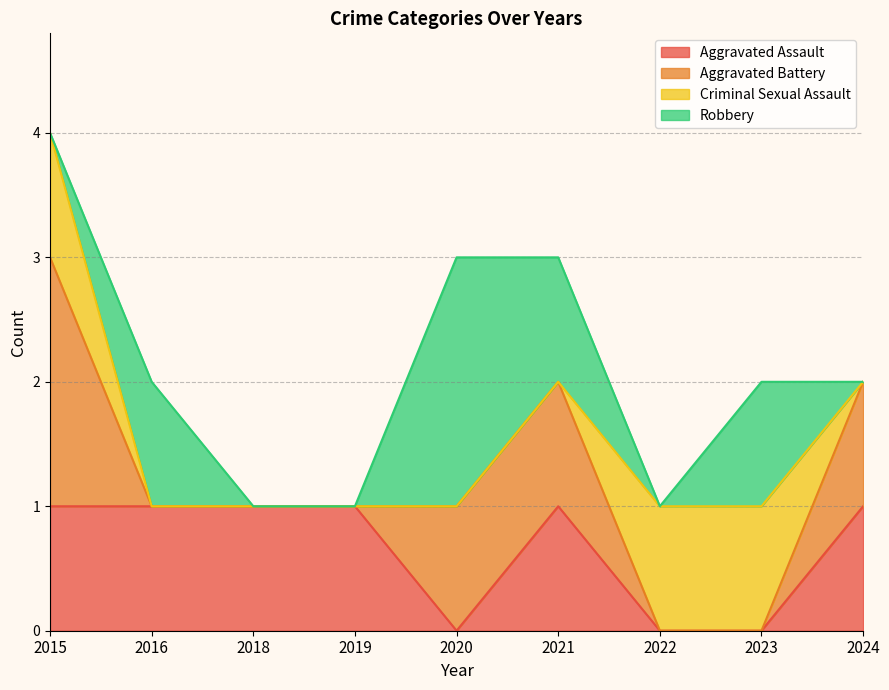

How many Aggravated Assault values are between 0 and 1?

9